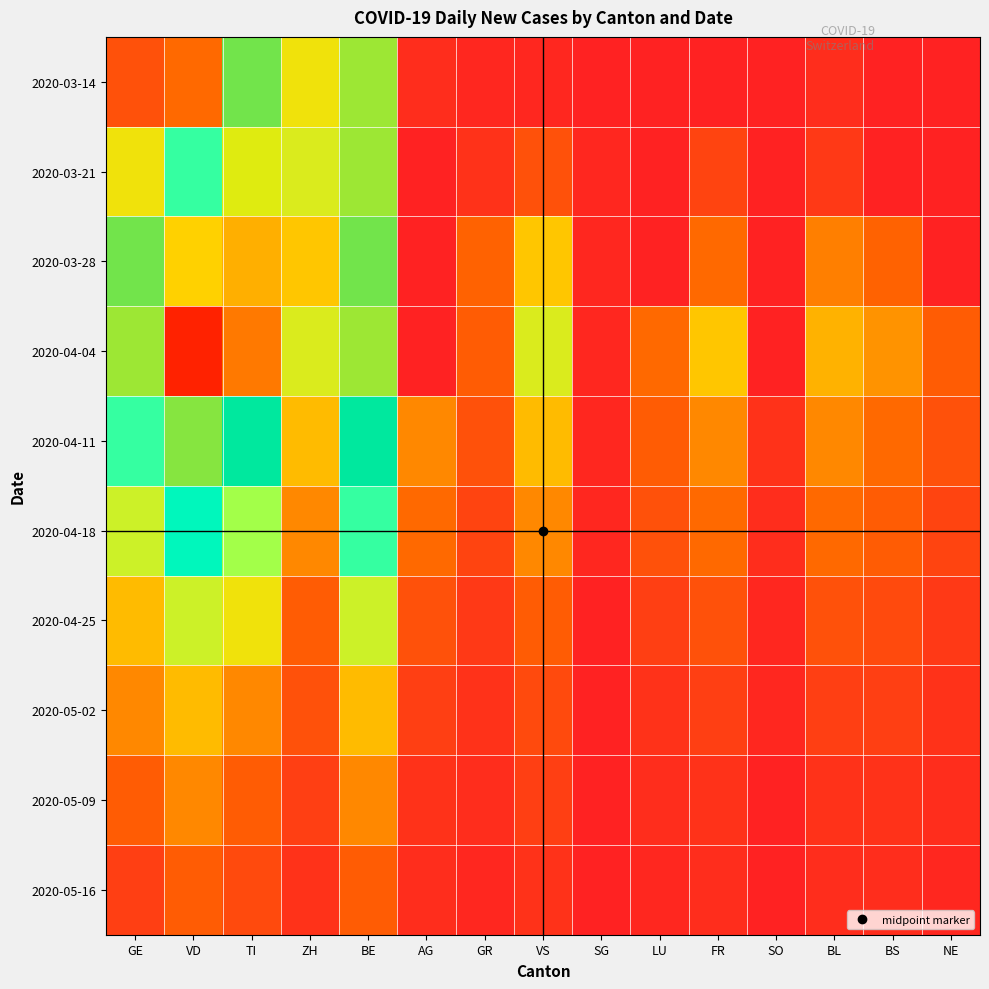

At how many categories does at least one series exceed 51?

4